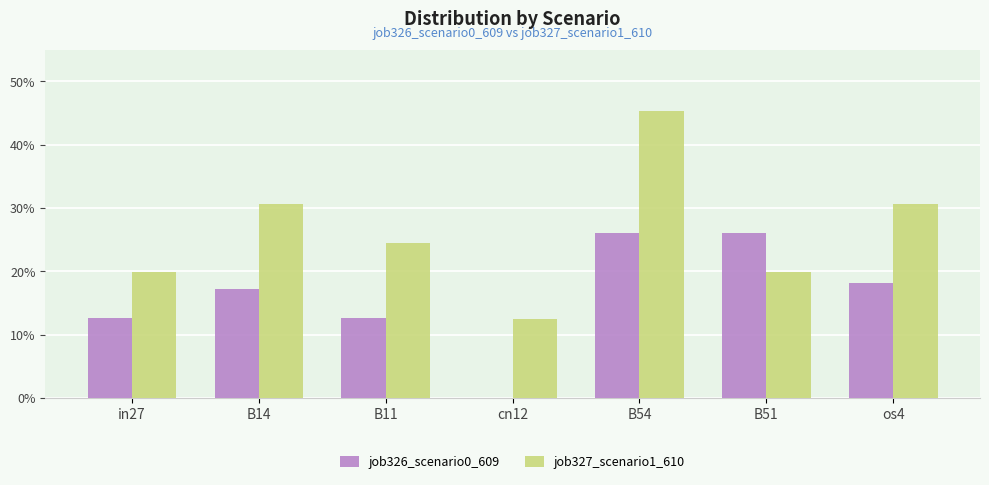

Reading left to right, extract all data points from this chart.

job326_scenario0_609: 0.1	0.2	0.1	0.0	0.3	0.3	0.2
job327_scenario1_610: 0.2	0.3	0.2	0.1	0.5	0.2	0.3